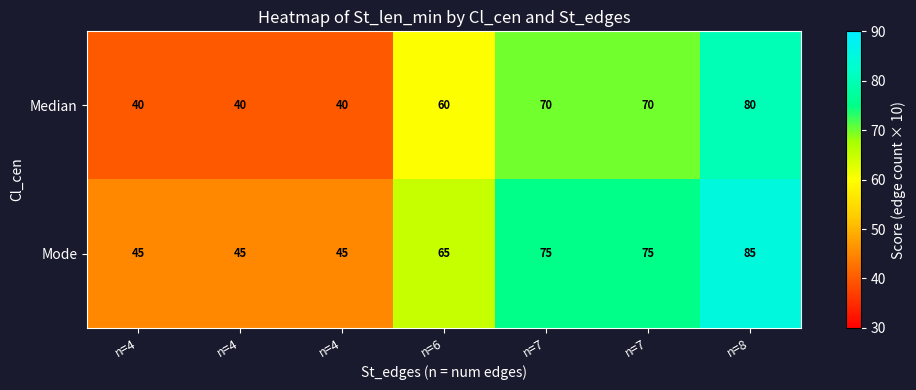

List the series in order of their overall mean, lowest first.

Median, Mode